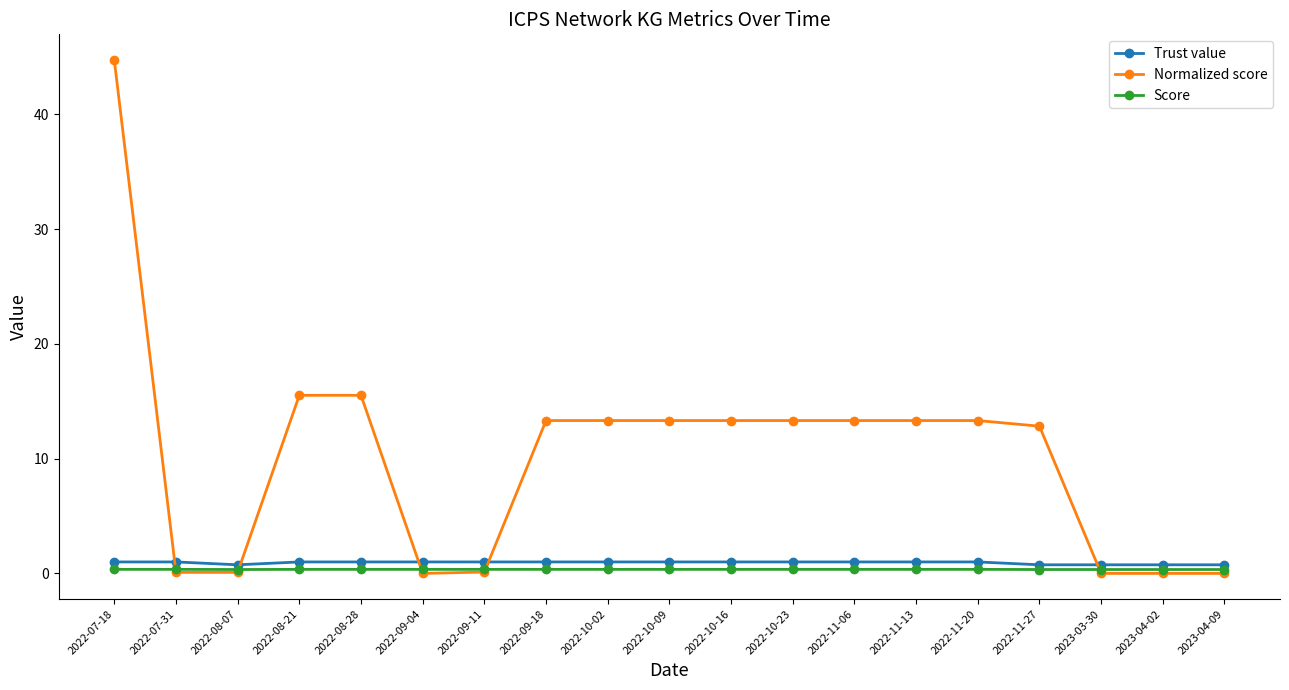

What is the label of the 19th point from the left?

2023-04-09